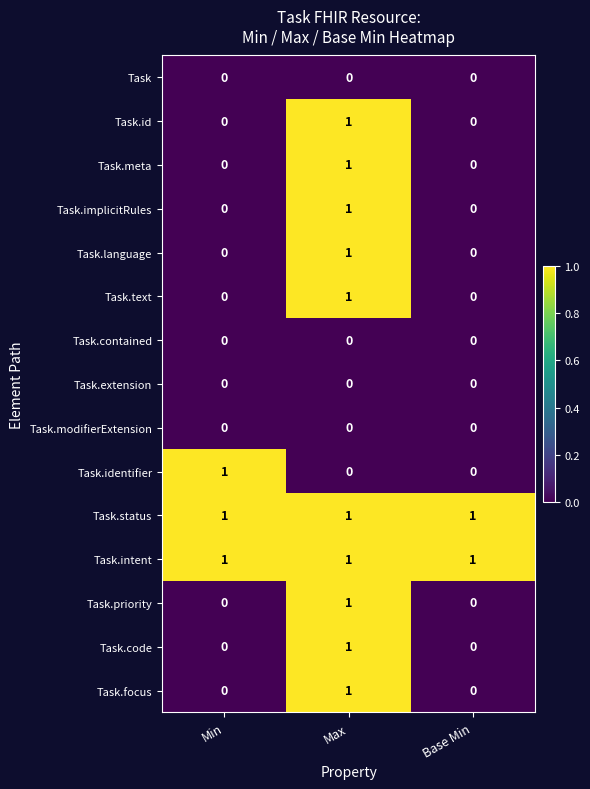

What is the spread (max minus min) of values at Max?

1